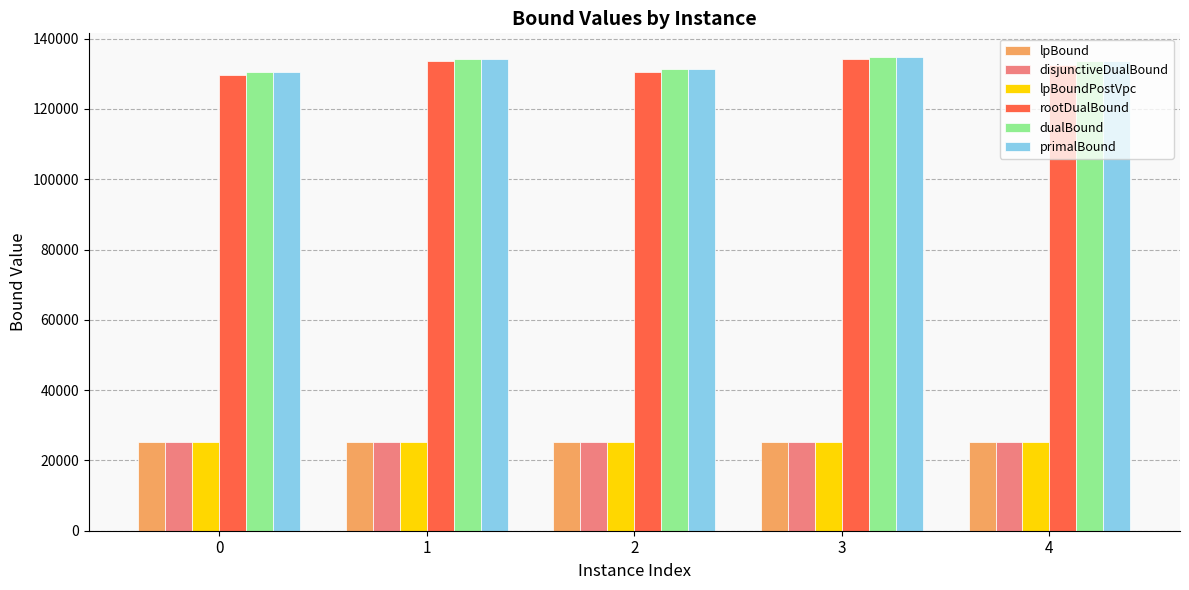

What is the maximum value shown in the chart?

134759.0